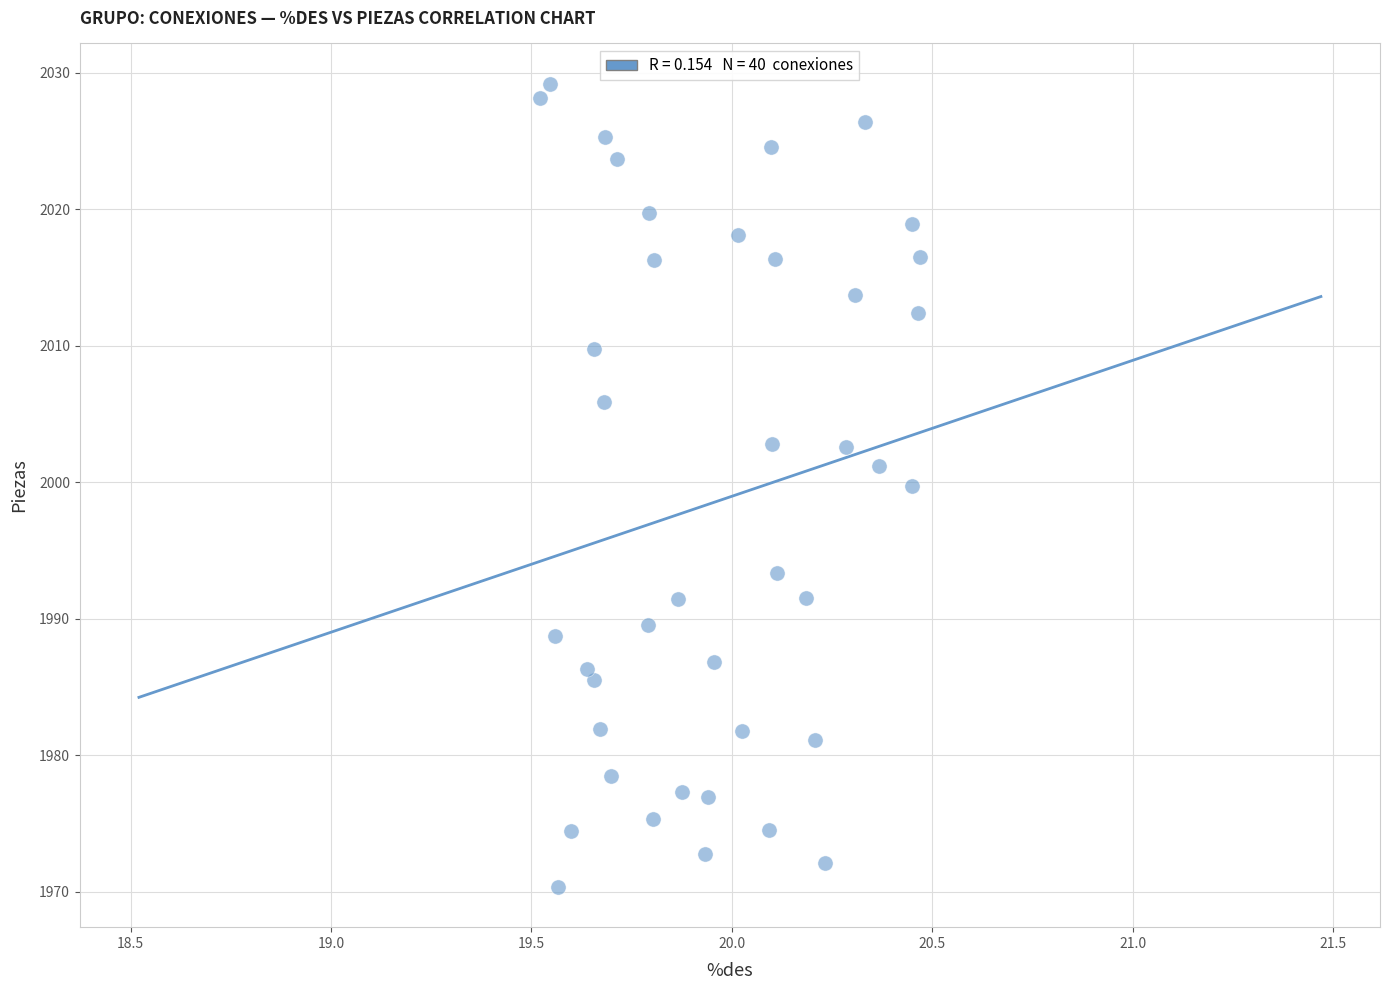

What is the range of X values (max minus min)?

0.9